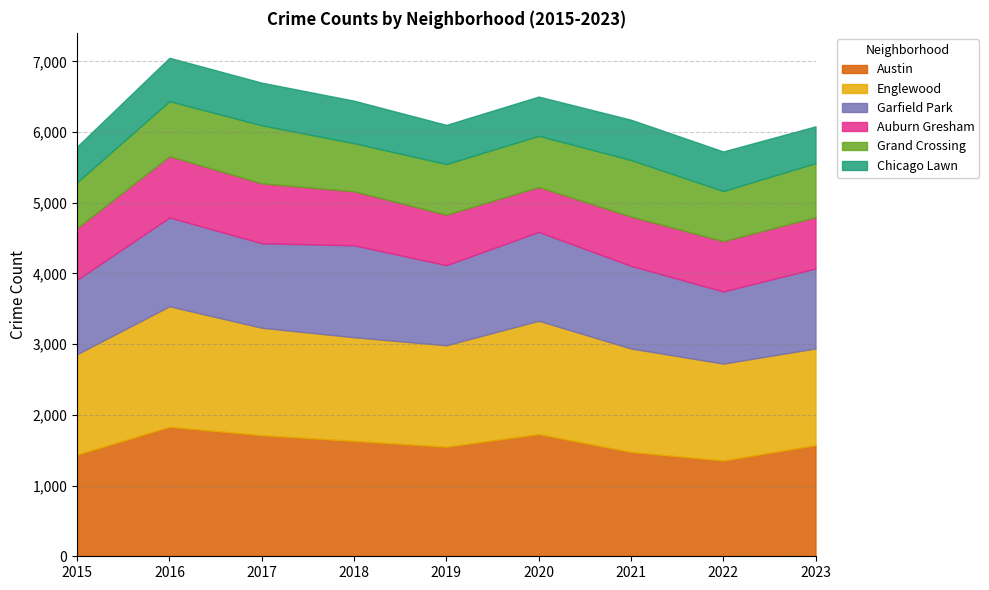

Which series has the largest total across all categories?

Austin